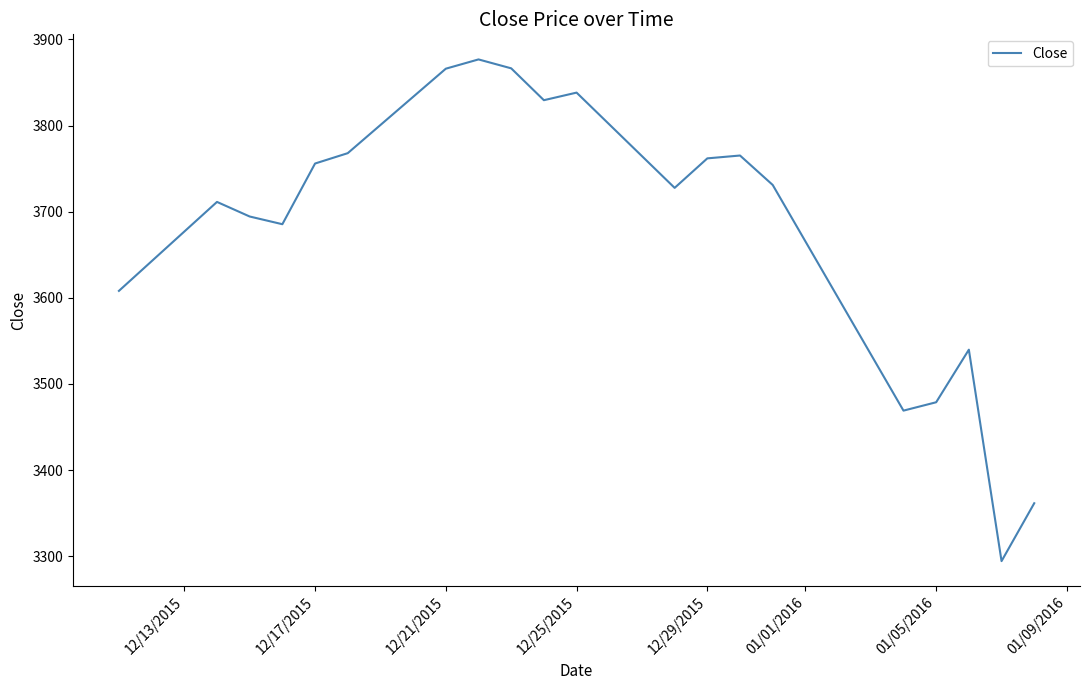

What is the smallest value displayed?

3294.4